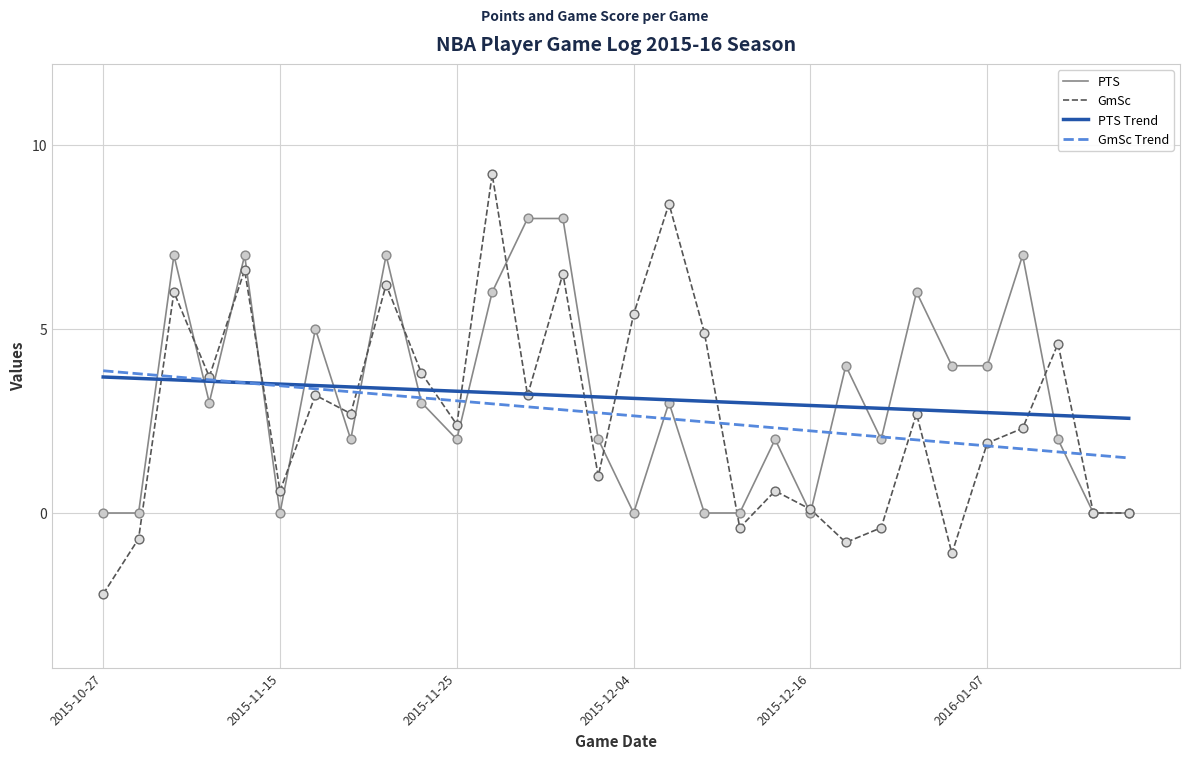

What is the greatest value displayed?

9.2